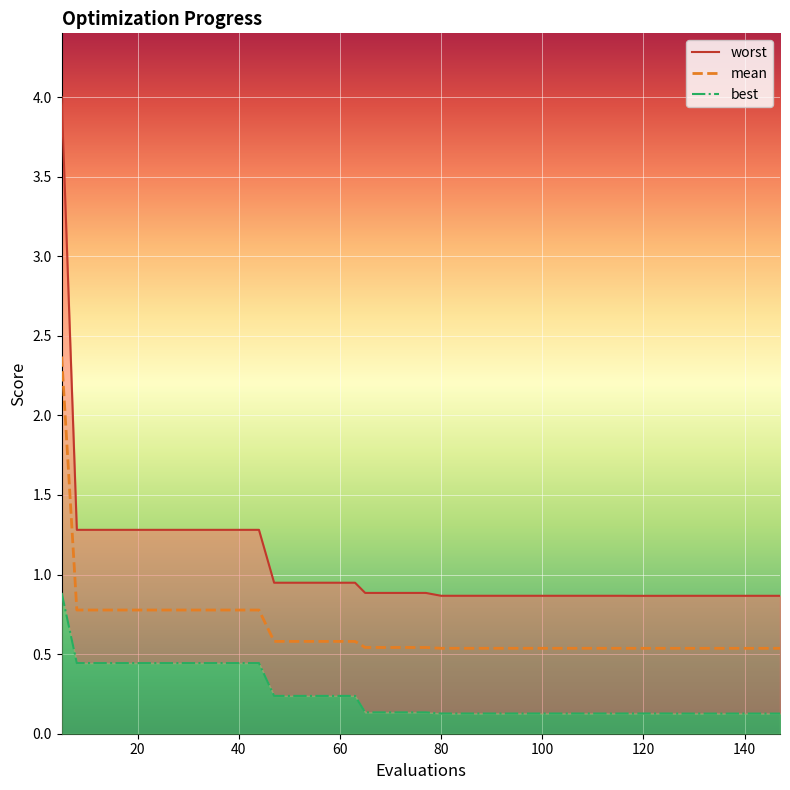

True or false: mean and worst_line intersect in this chart.

False